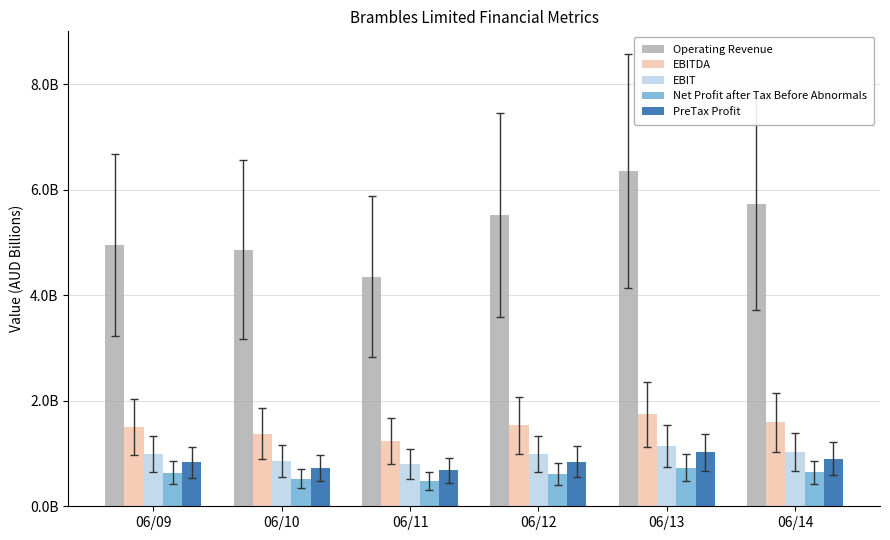

What is the smallest value displayed?

484216407